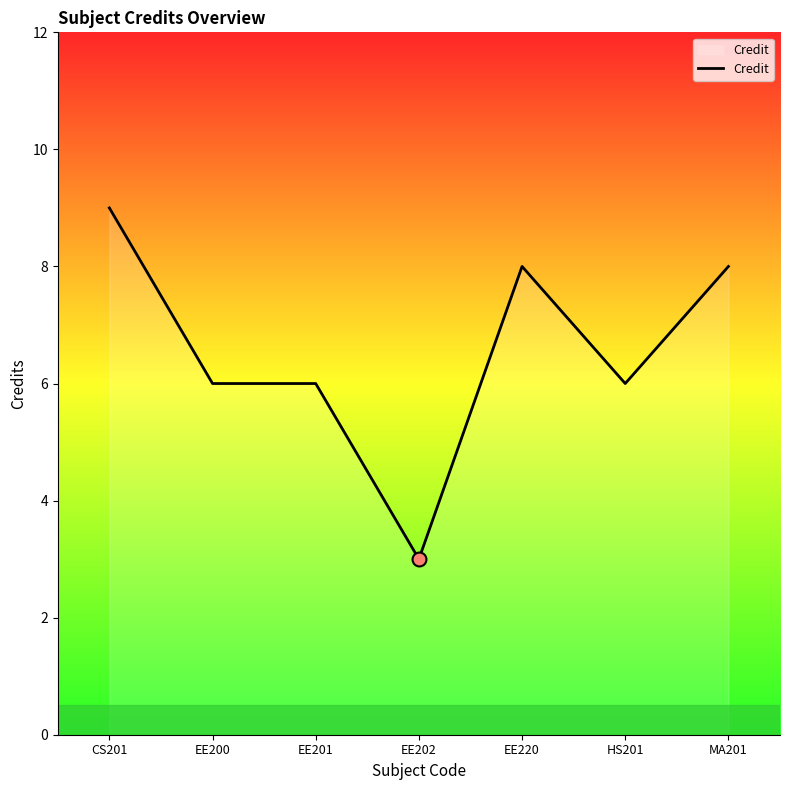

What is the change in value from EE200 to EE220?

+2